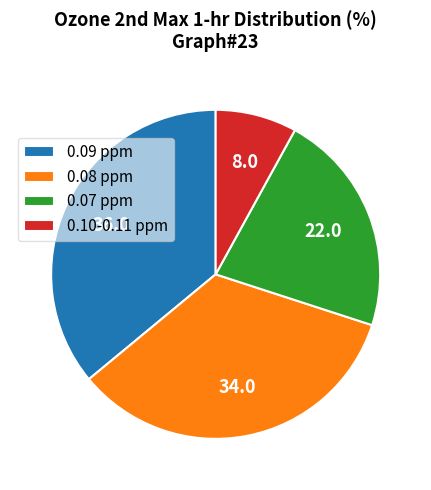

Is there a majority slice in this chart?

No